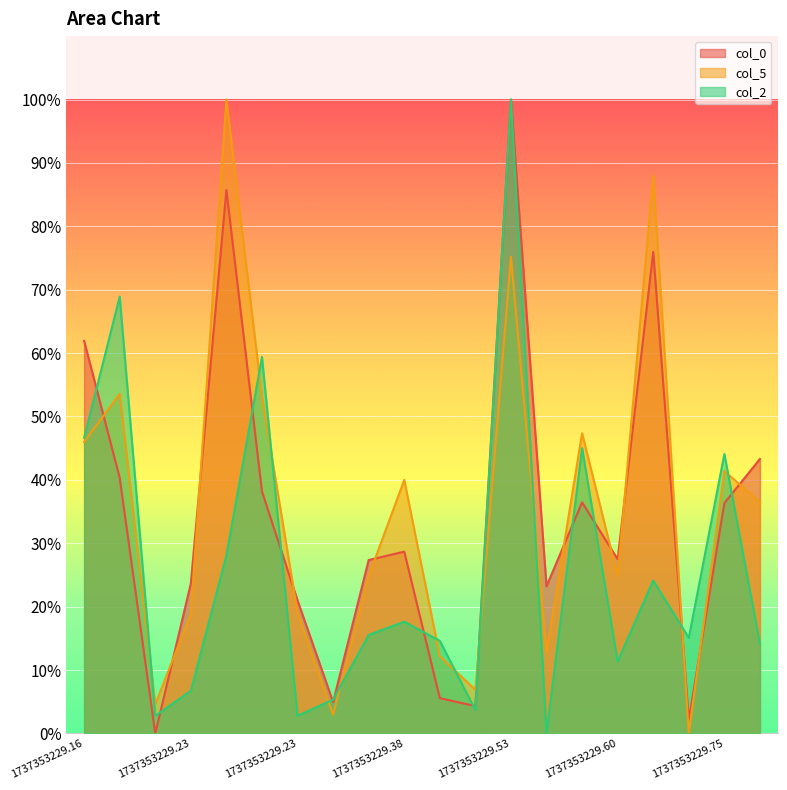

Which series has the widest spread of values?

col_0